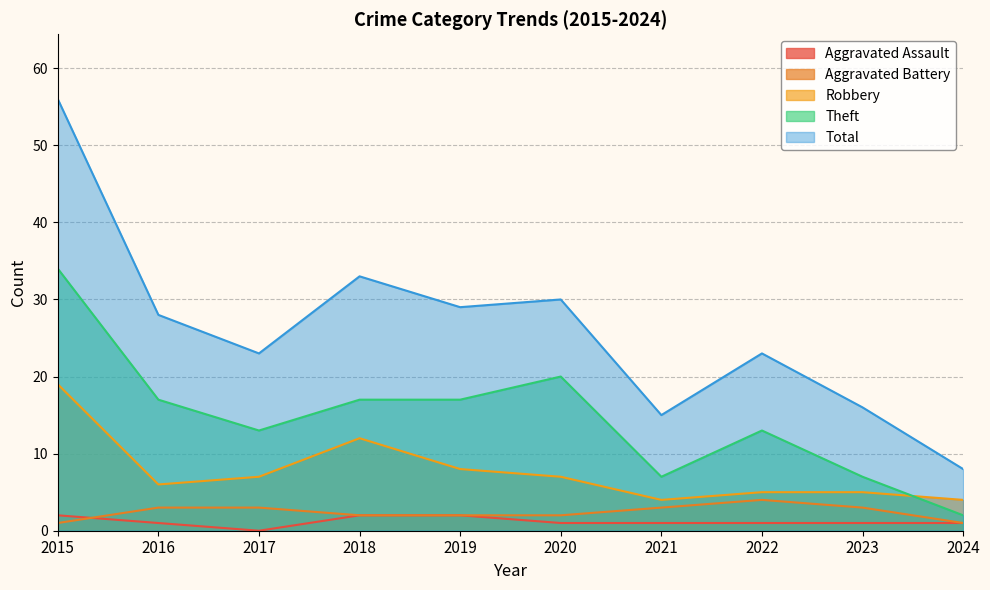

How many intersections are there between Aggravated Battery and Aggravated Assault?

1